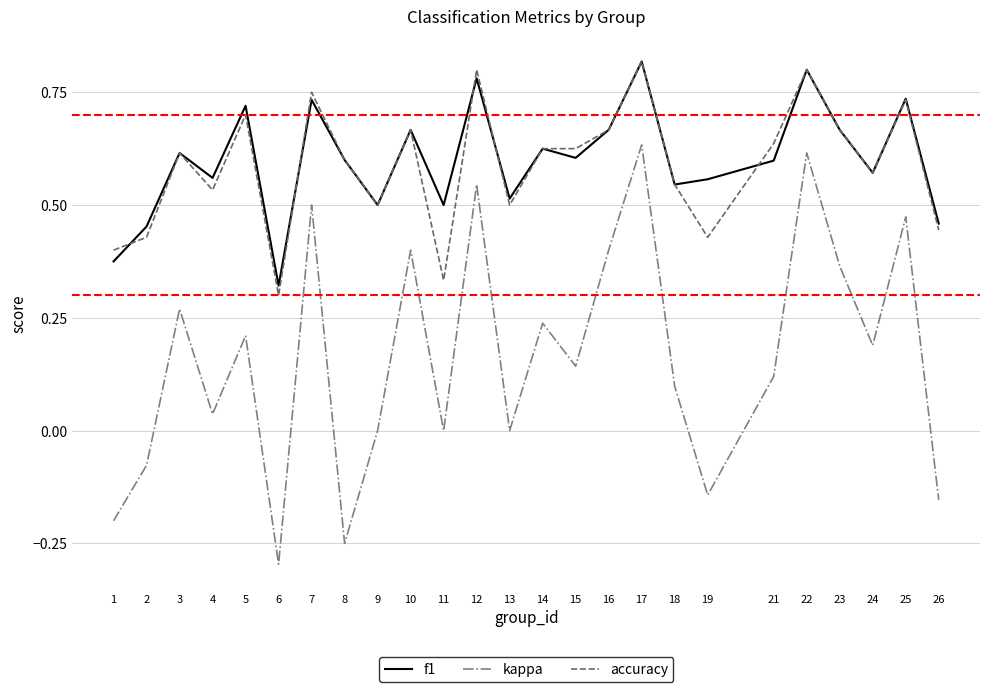

At how many categories does at least one series exceed 0?

25